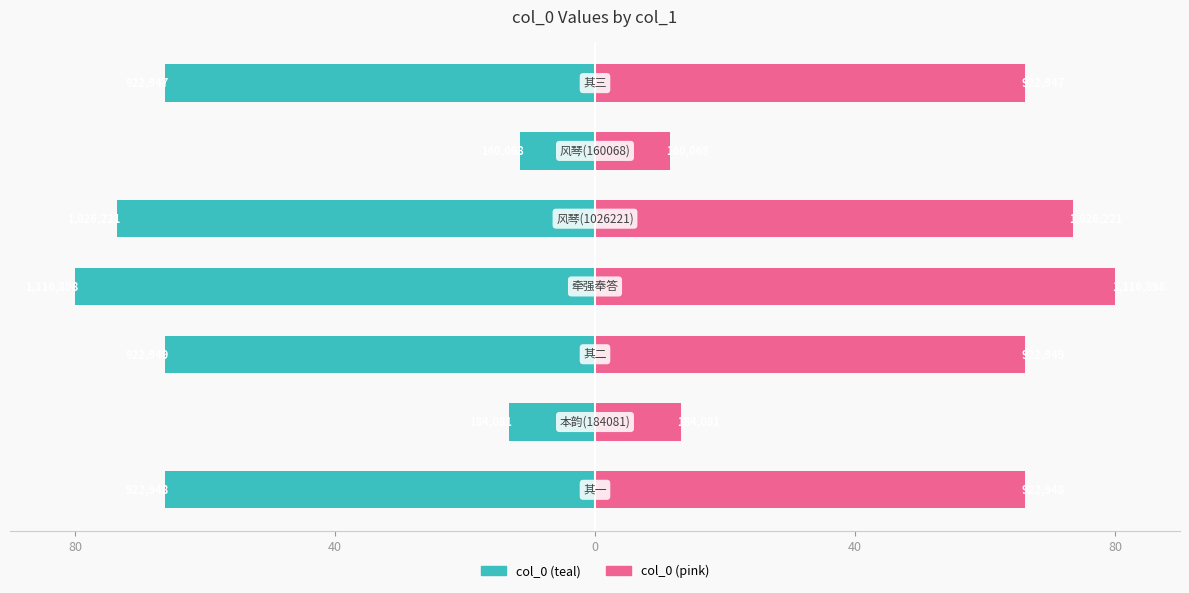

How many values in the col_0 (teal) series exceed -66?

2